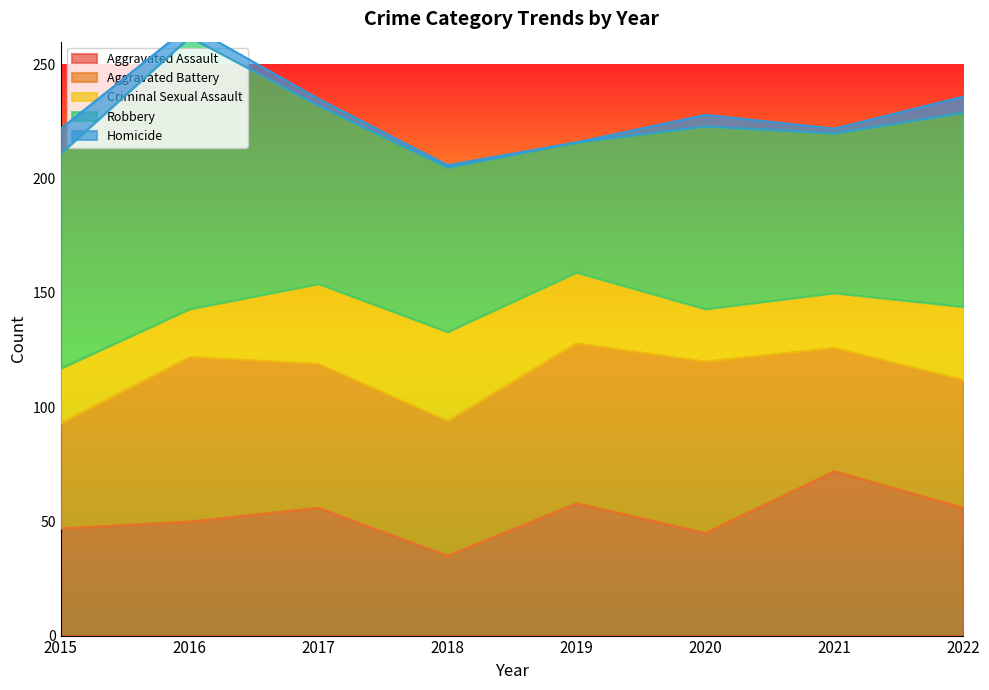

What are all the series names shown in the legend?

Aggravated Assault, Aggravated Battery, Criminal Sexual Assault, Robbery, Homicide